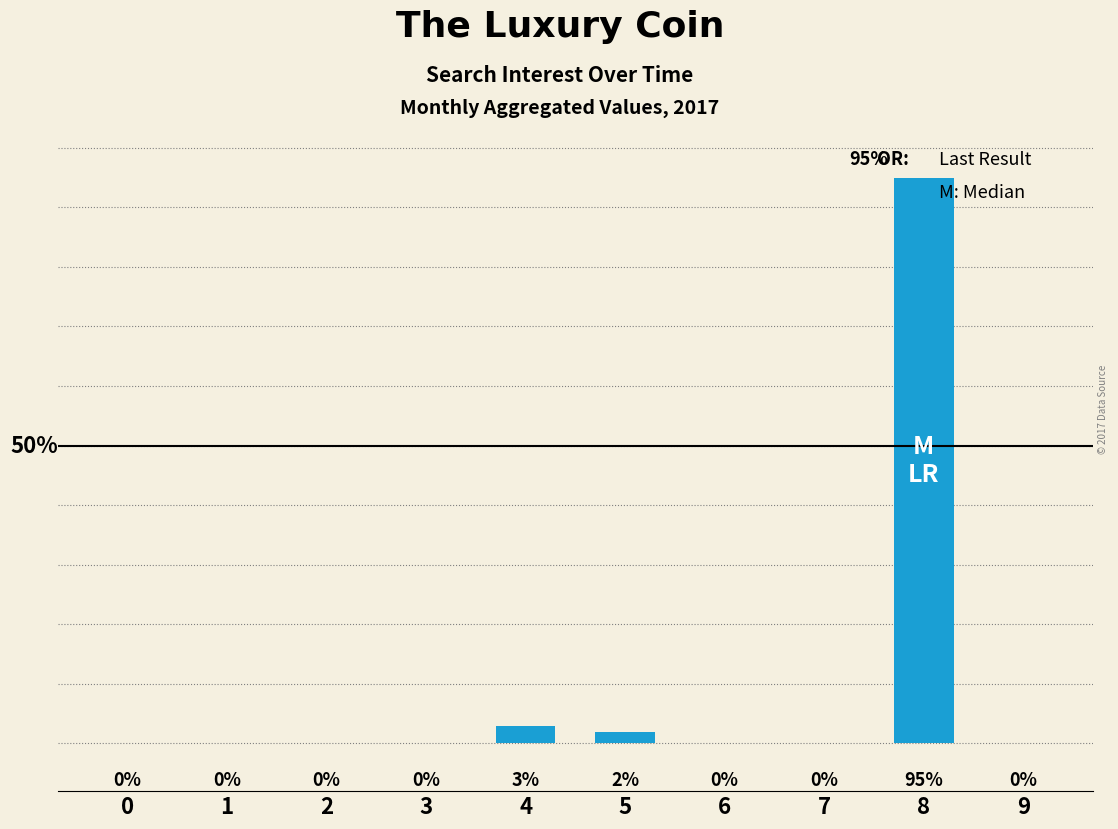

Rank the categories by value from highest to lowest.

8, 4, 5, 0, 1, 2, 3, 6, 7, 9